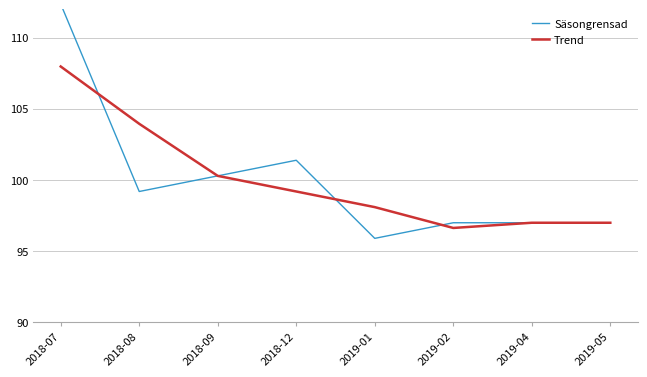

Which category has the lowest value in the Säsongrensad series?

2019-01